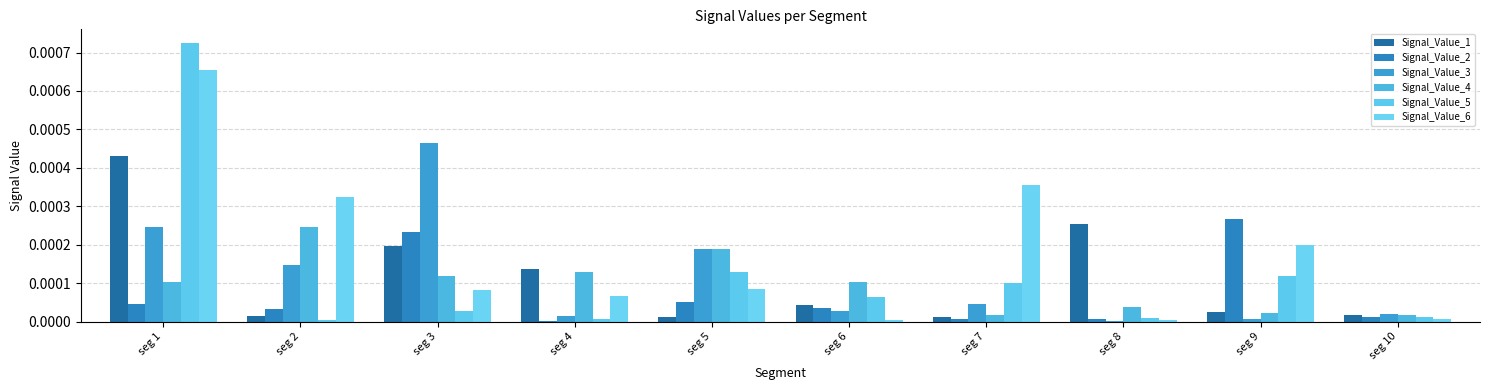

How many bars are there in each group?

6